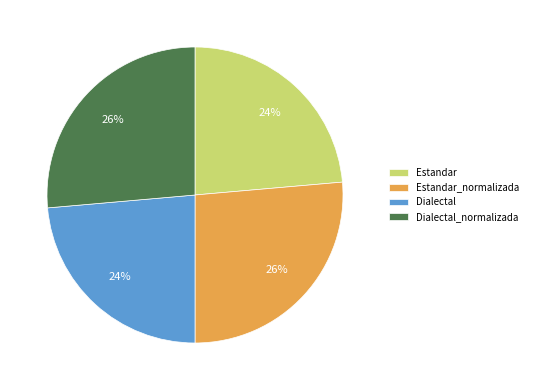

Is it true that Dialectal_normalizada is 26% of the pie?

True